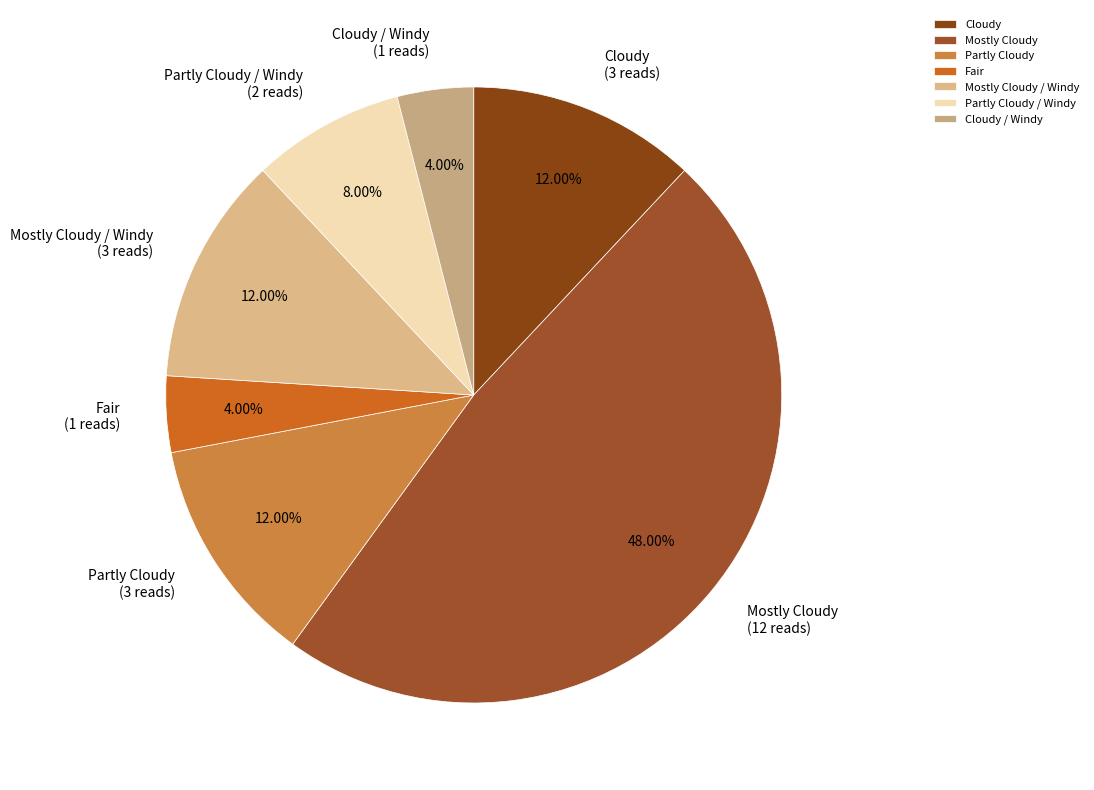

Combined, do Cloudy / Windy and Cloudy account for over 50%?

No